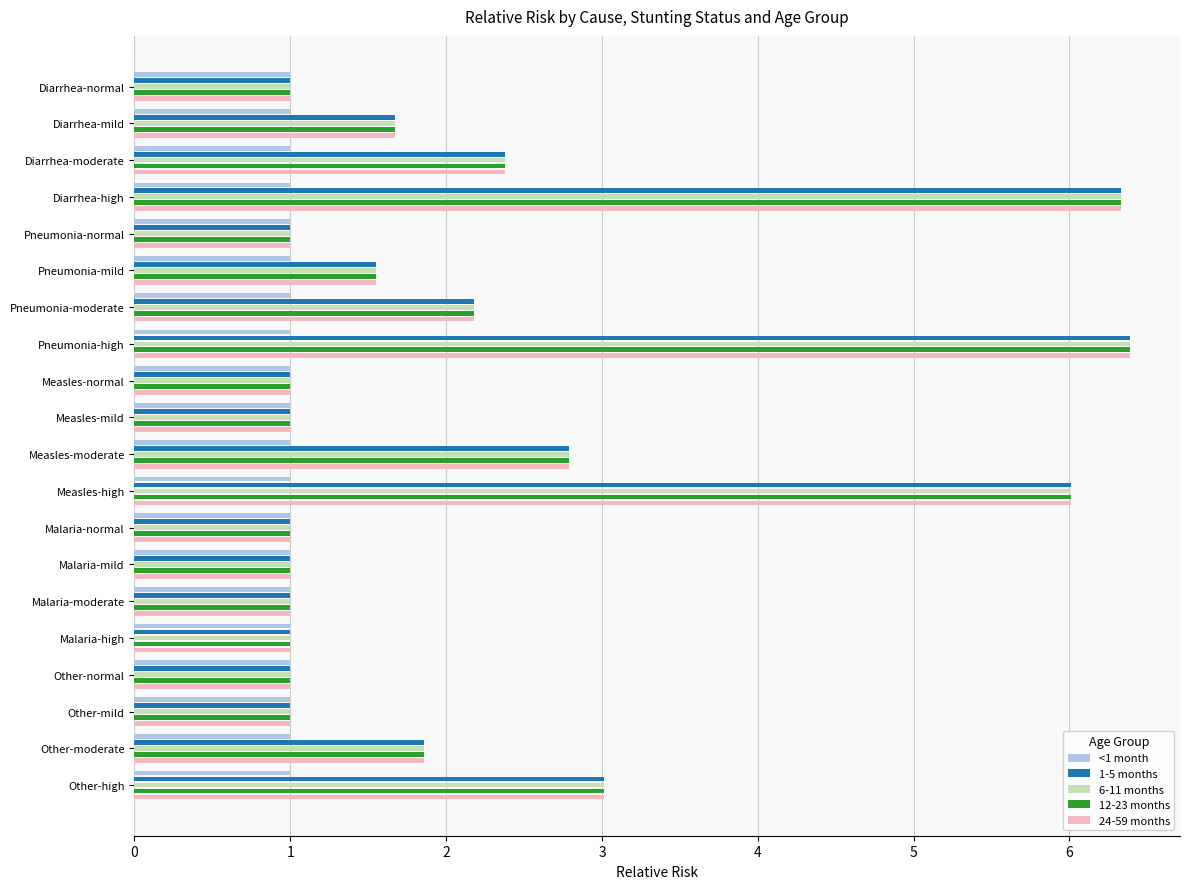

The value of <1 month at Other-moderate is 1.0. True or false?

True